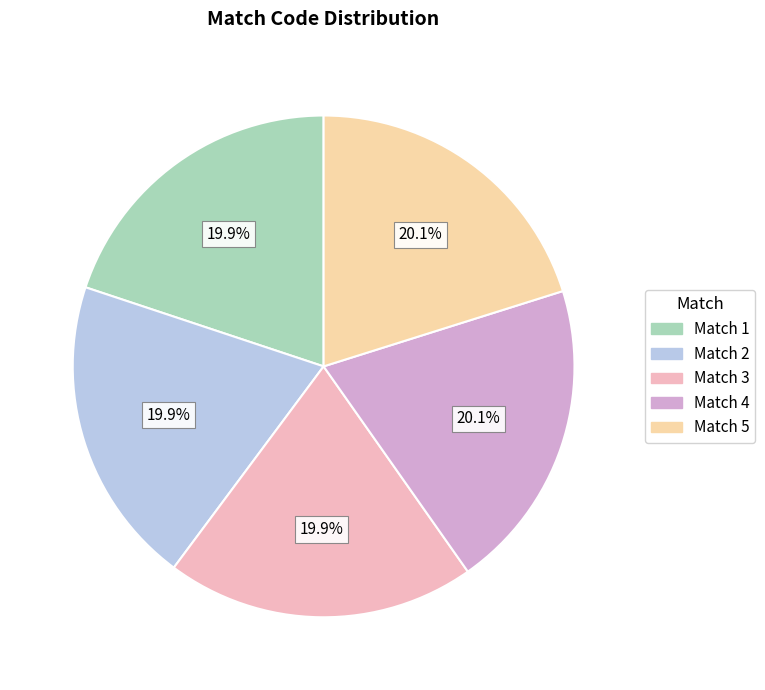

Is it true that Match 3 is 20% of the pie?

True